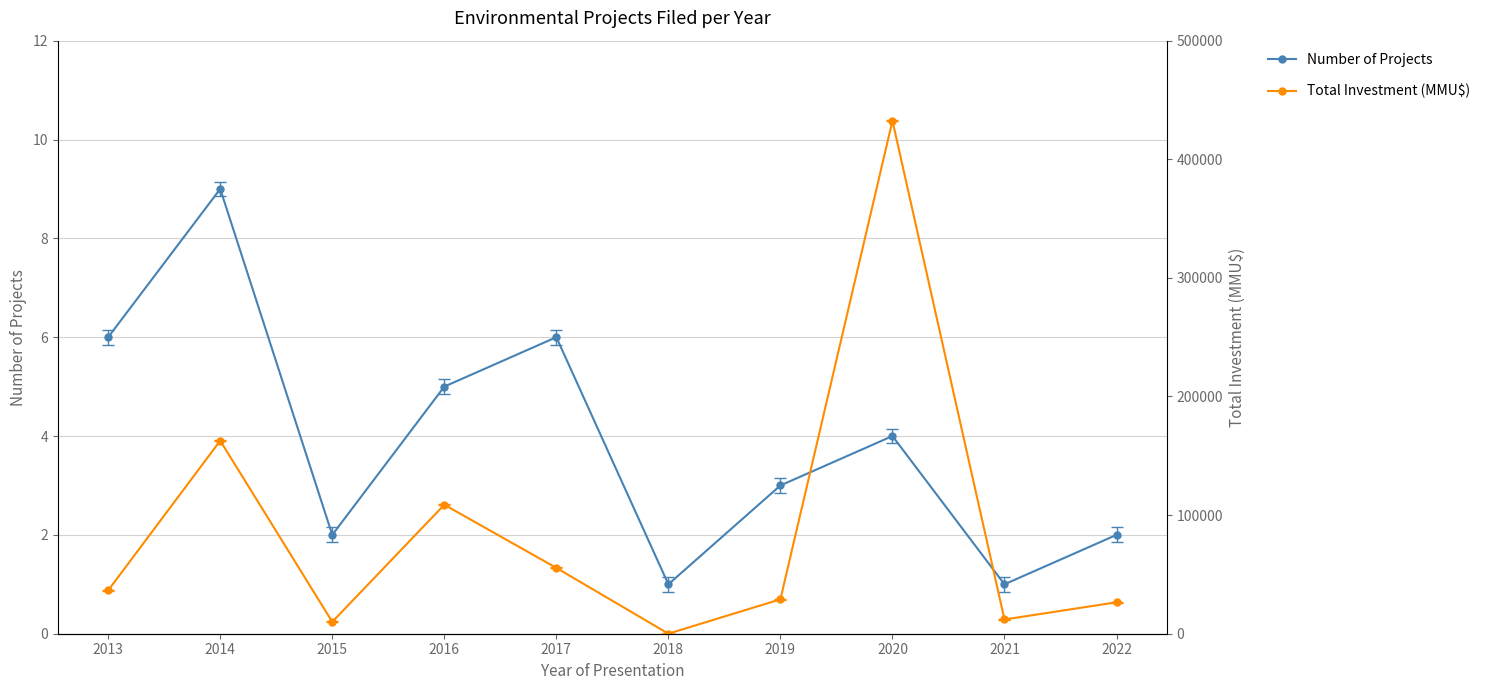

Where does the Number of Projects series first go above 4?

2013